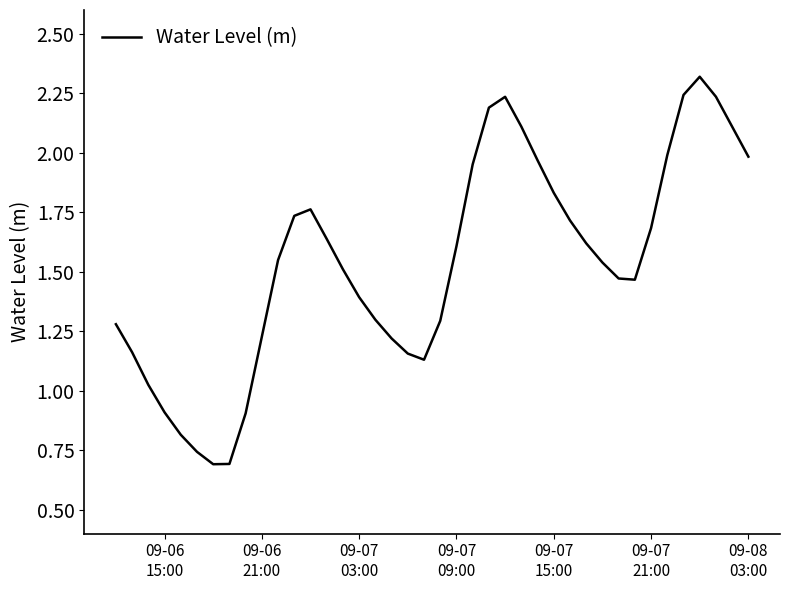

How many lines are shown in the chart?

1